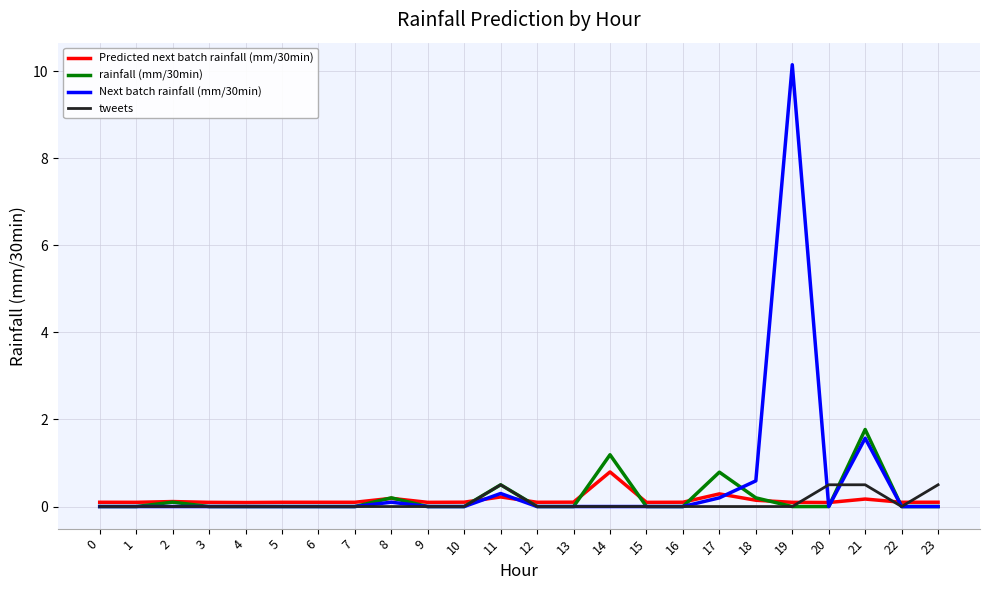

True or false: rainfall (mm/30min) has a value of -1.0 at 7.

False